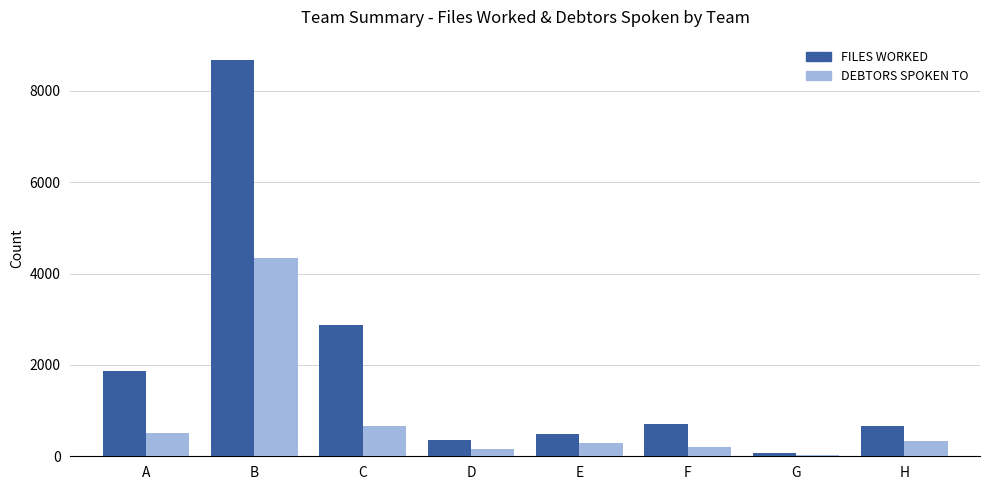

Which category has the highest value in the FILES WORKED series?

B